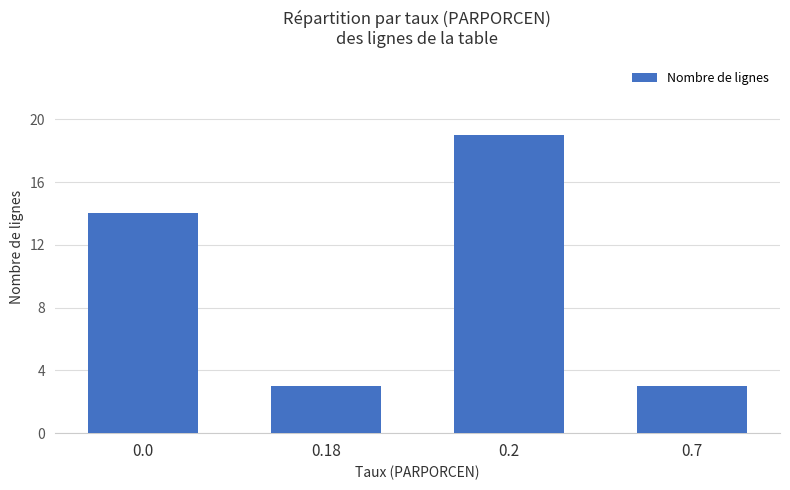

Is it true that the value at 0.2 is 5?

False